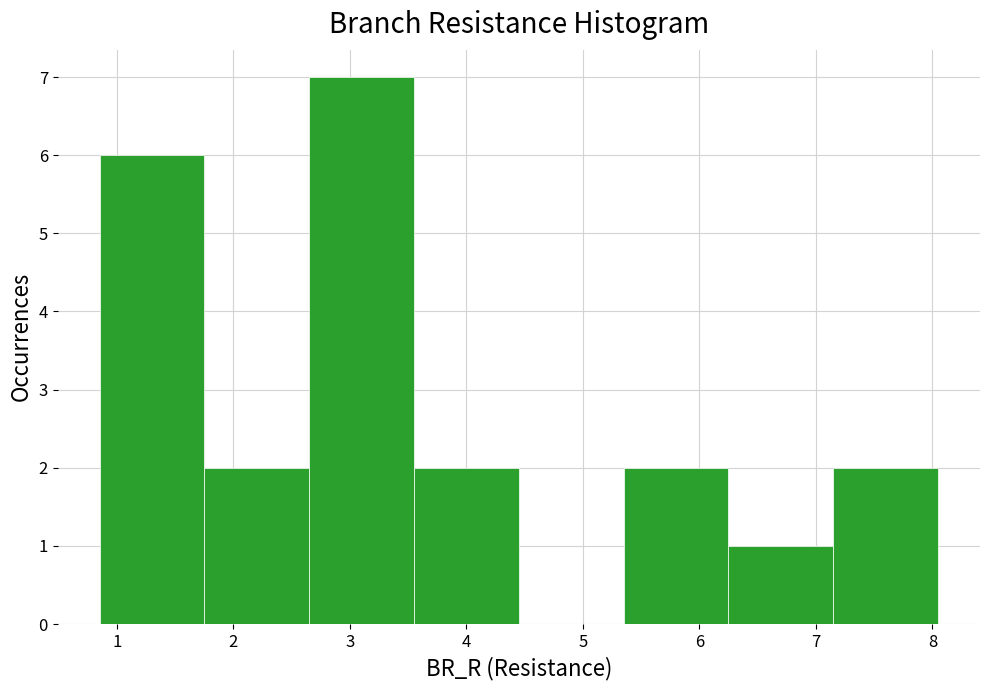

Reading left to right, list every bar in this chart as the range it spans on the x-axis followed by its height. Neither the bar edges nor the heights are printed on the chart, so give them approximately, as read against the axes.

0.9 to 1.8: 6
1.8 to 2.7: 2
2.7 to 3.6: 7
3.6 to 4.4: 2
4.4 to 5.3: 0
5.3 to 6.2: 2
6.2 to 7.1: 1
7.1 to 8.0: 2